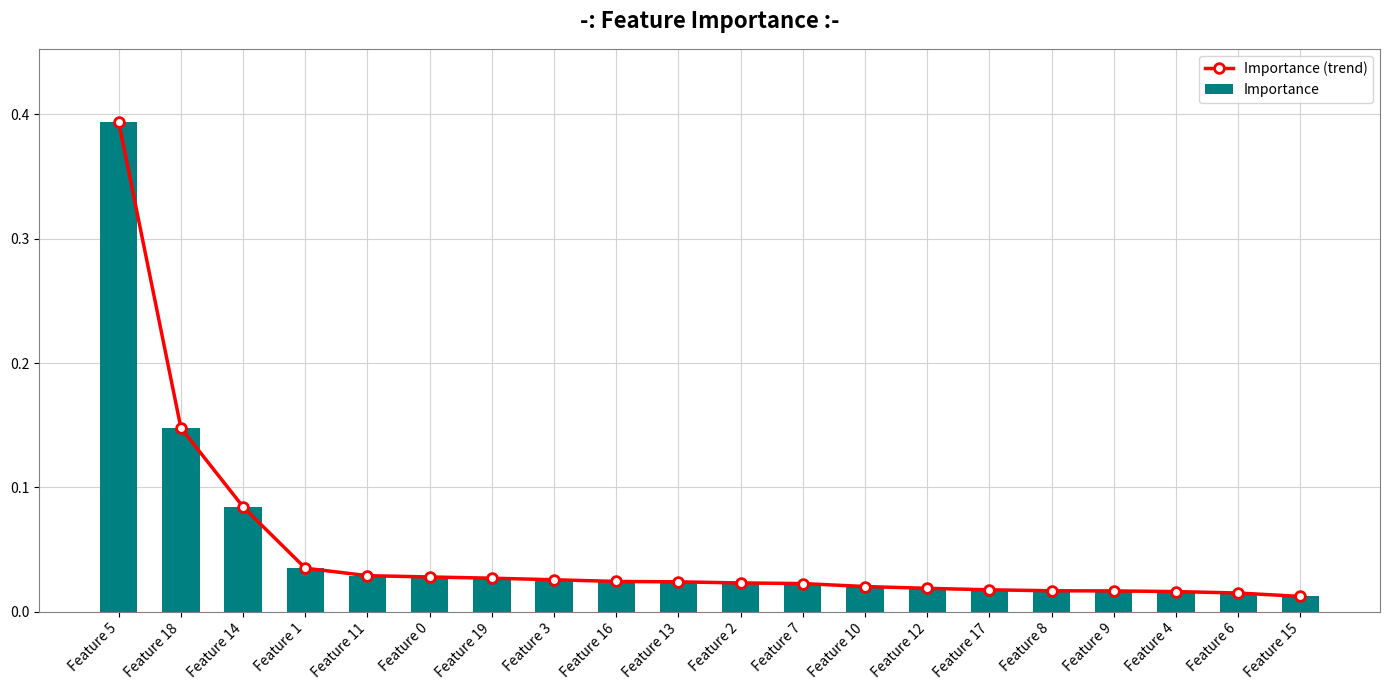

Is it true that Importance (trend) equals 0.0 at Feature 19?

False